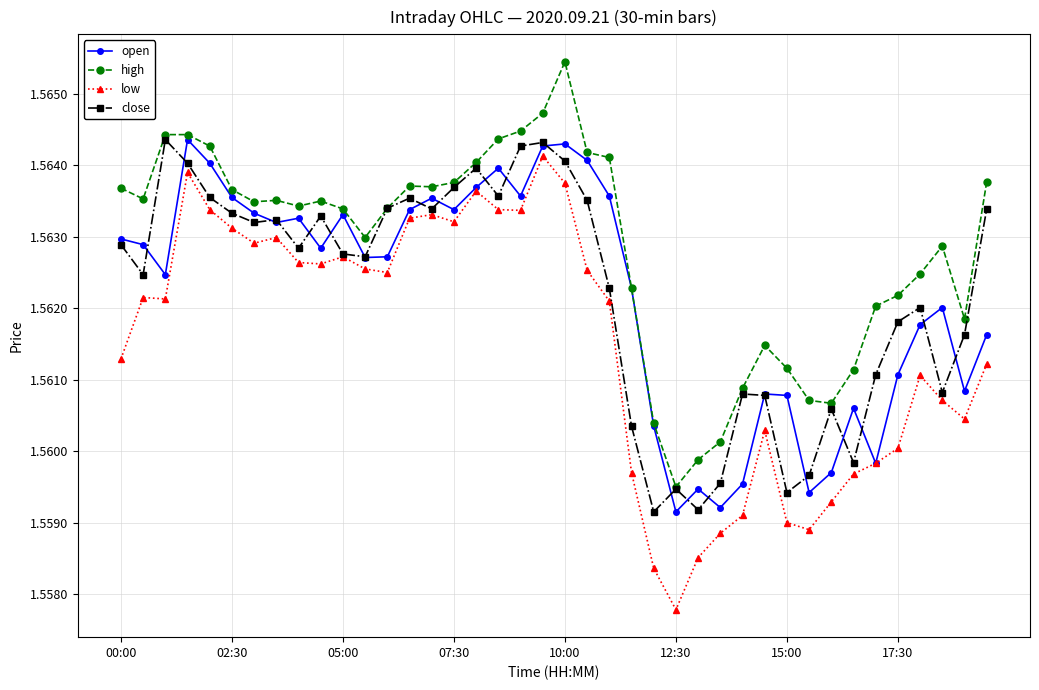

How many high values are between 1 and 2?

40